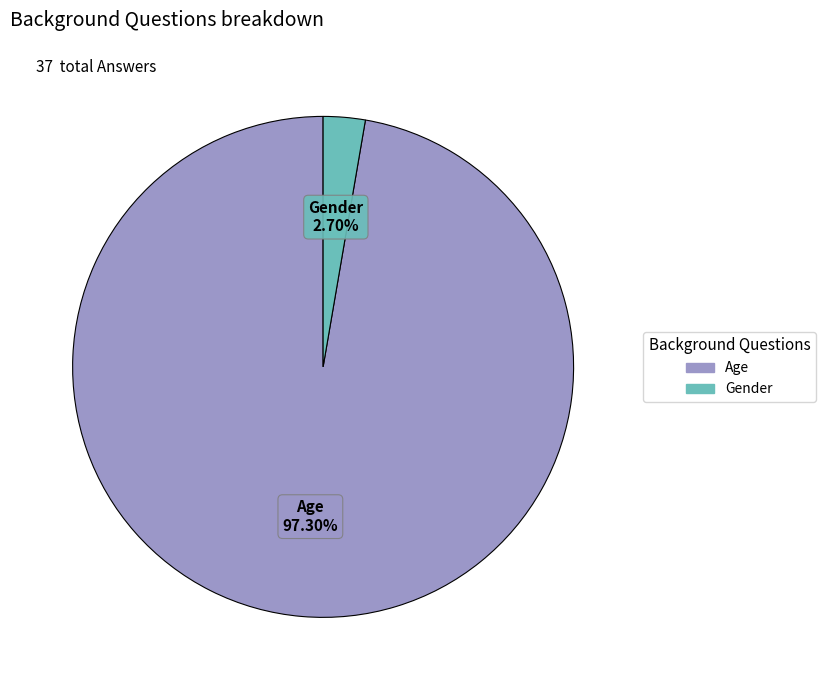

Between Gender and Age, which is larger?

Age